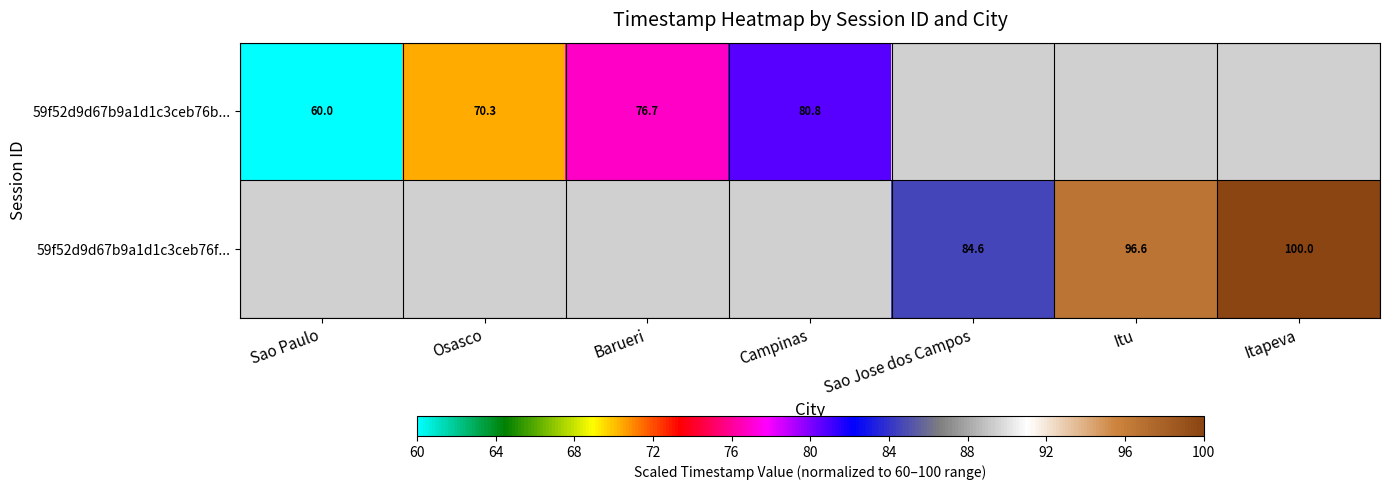

Is the value of 59f52d9d67b9a1d1c3ceb76b... at Sao Paulo greater than the value of 59f52d9d67b9a1d1c3ceb76f... at Sao Jose dos Campos?

No